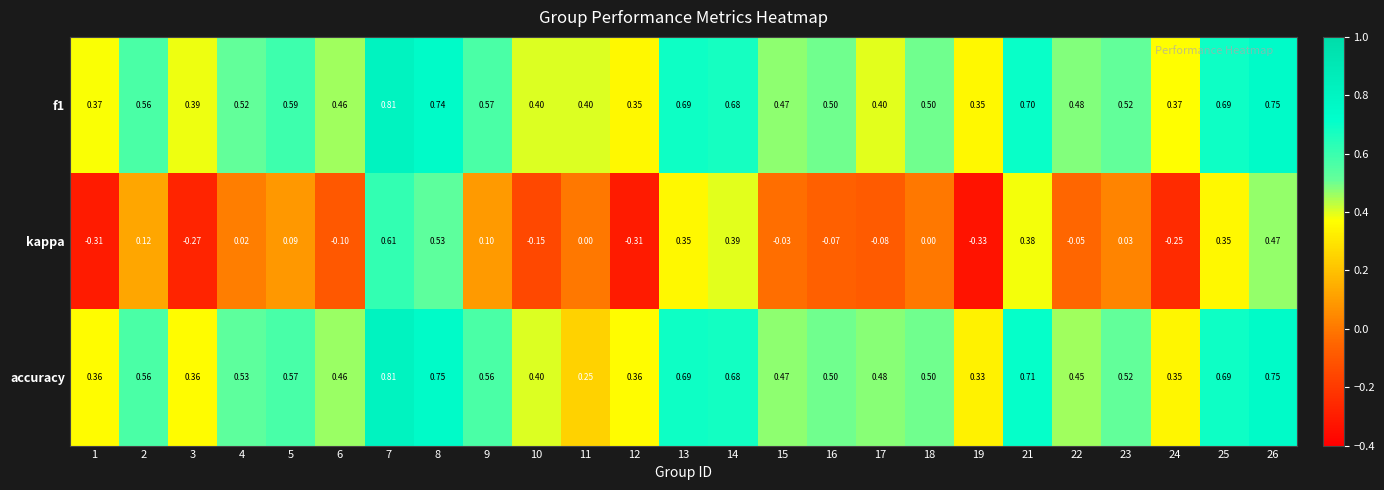

Between 7 and 15, which series saw the biggest shift?

kappa